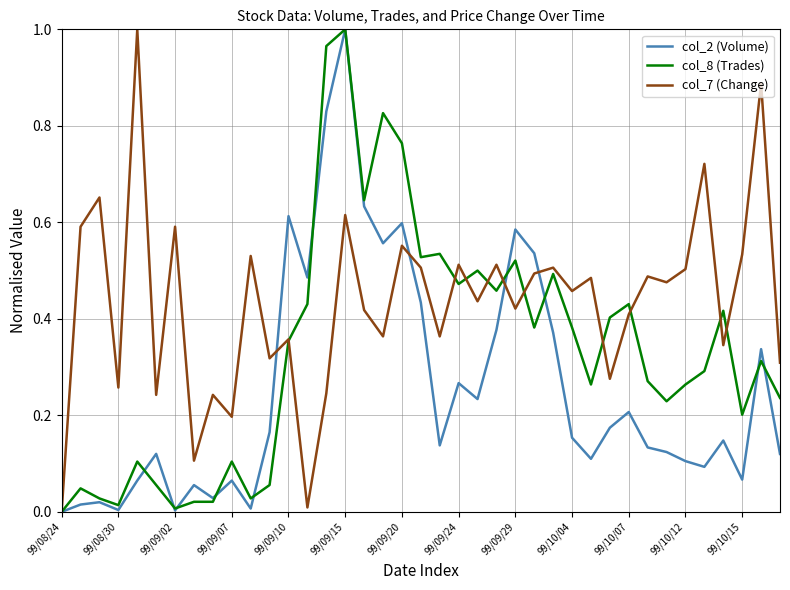

How many interior local valleys does the col_2 (Volume) series have?

11